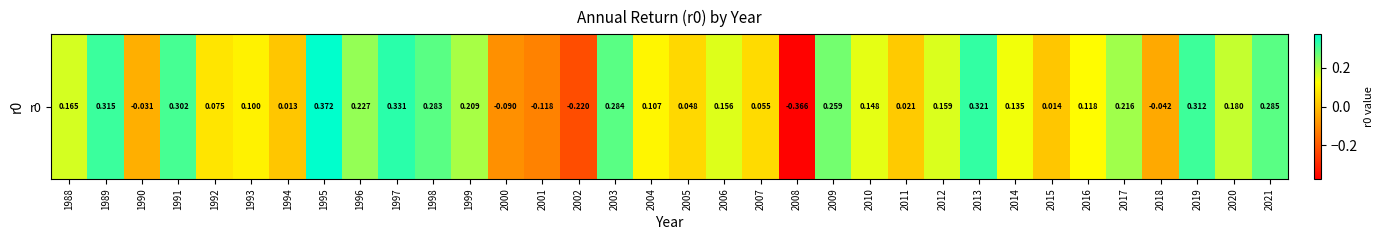

Where is the data nearest to the value 0?

1994